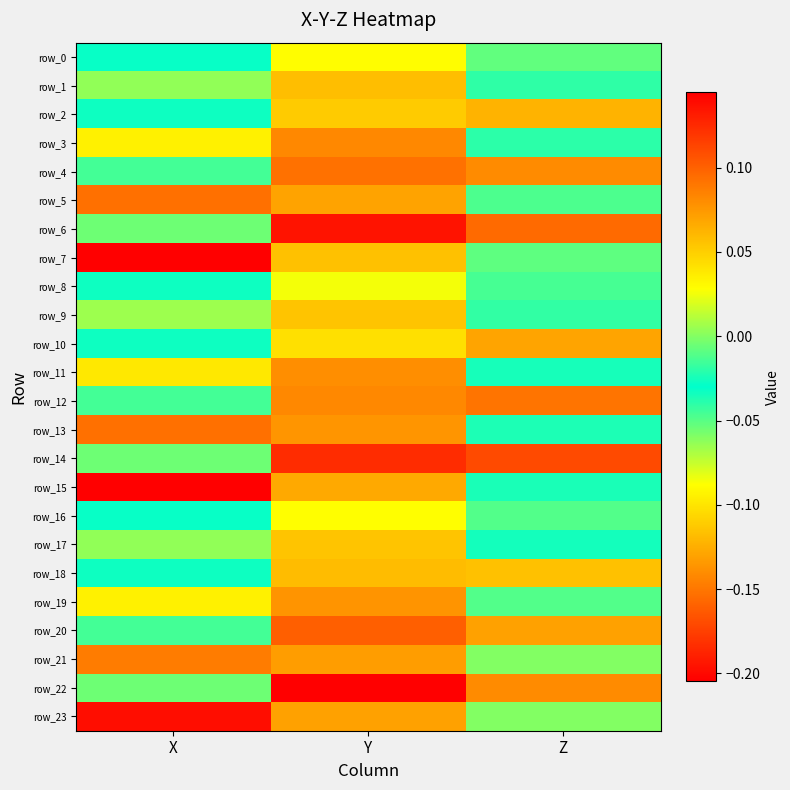

Reading left to right, list all the values displayed in this chart.

row_0: -0.0	0.0	-0.0
row_1: -0.1	0.1	-0.0
row_2: -0.0	0.1	0.1
row_3: -0.1	0.1	-0.0
row_4: -0.0	0.1	0.1
row_5: -0.2	0.1	-0.0
row_6: -0.1	0.1	0.1
row_7: -0.2	0.1	-0.1
row_8: -0.0	0.0	-0.0
row_9: -0.1	0.1	-0.0
row_10: -0.0	0.0	0.1
row_11: -0.1	0.1	-0.0
row_12: -0.0	0.1	0.1
row_13: -0.2	0.1	-0.0
row_14: -0.1	0.1	0.1
row_15: -0.2	0.1	-0.0
row_16: -0.0	0.0	-0.0
row_17: -0.1	0.1	-0.0
row_18: -0.0	0.1	0.1
row_19: -0.1	0.1	-0.0
row_20: -0.0	0.1	0.1
row_21: -0.1	0.1	-0.1
row_22: -0.1	0.1	0.1
row_23: -0.2	0.1	-0.1